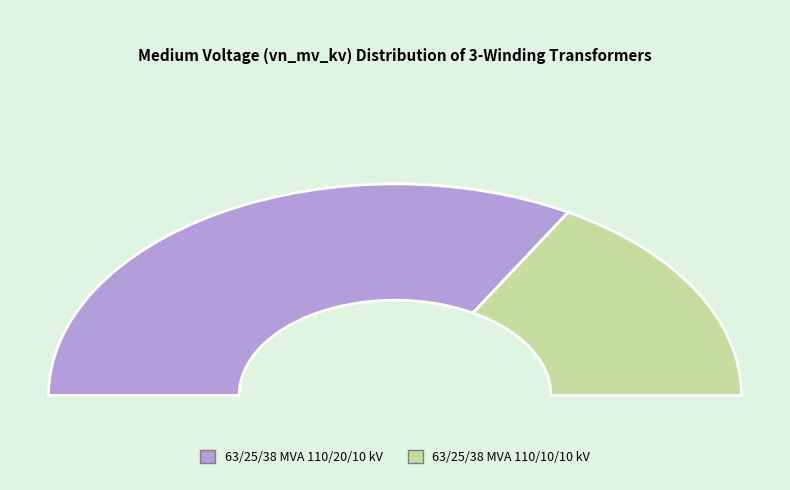

The 63/25/38 MVA 110/10/10 kV slice represents 24% of the pie. True or false?

False